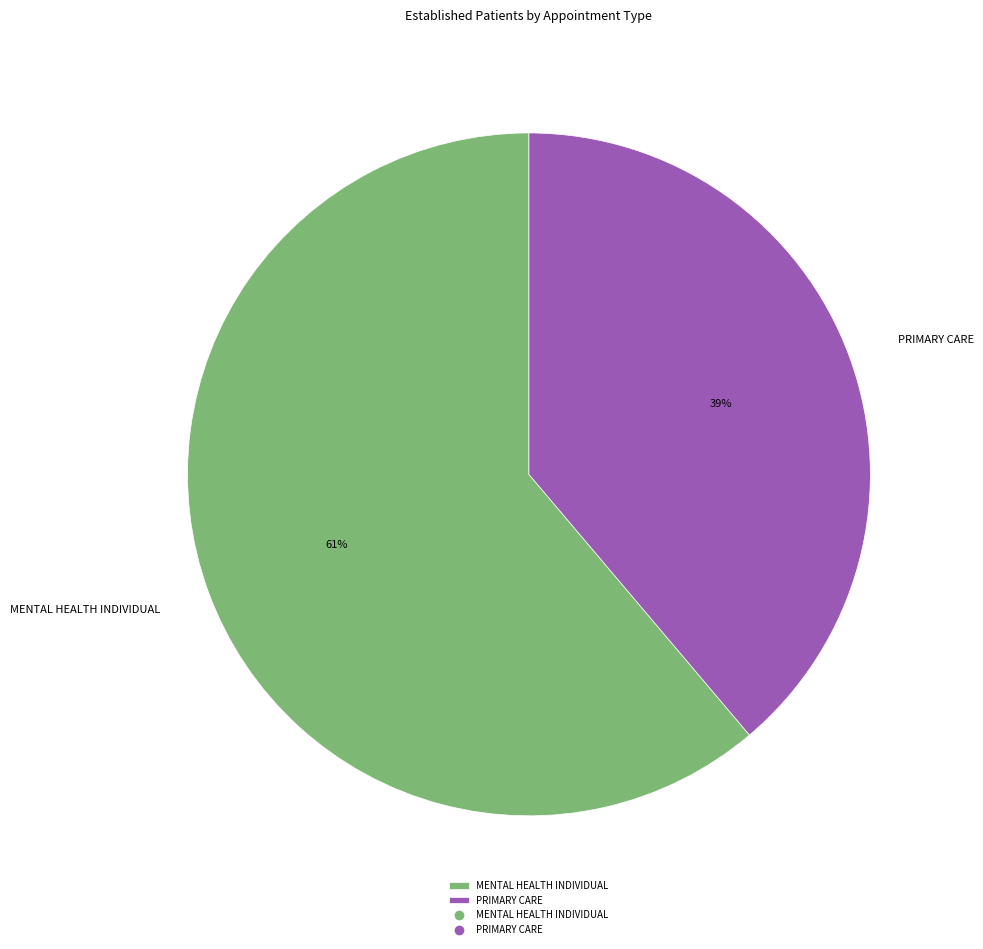

To the nearest percent, what portion does MENTAL HEALTH INDIVIDUAL represent?

61%